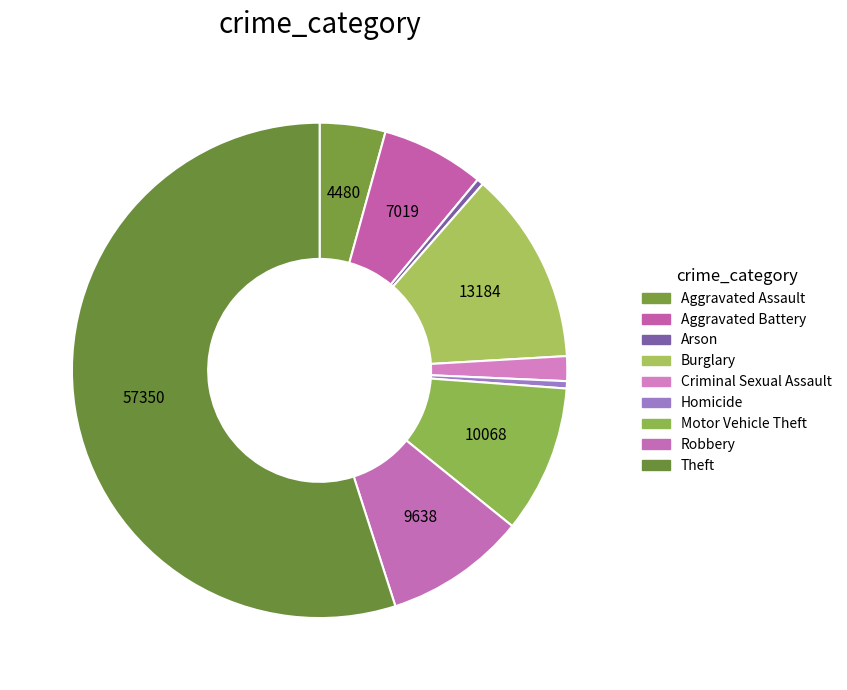

Count the number of slices in the pie.

9